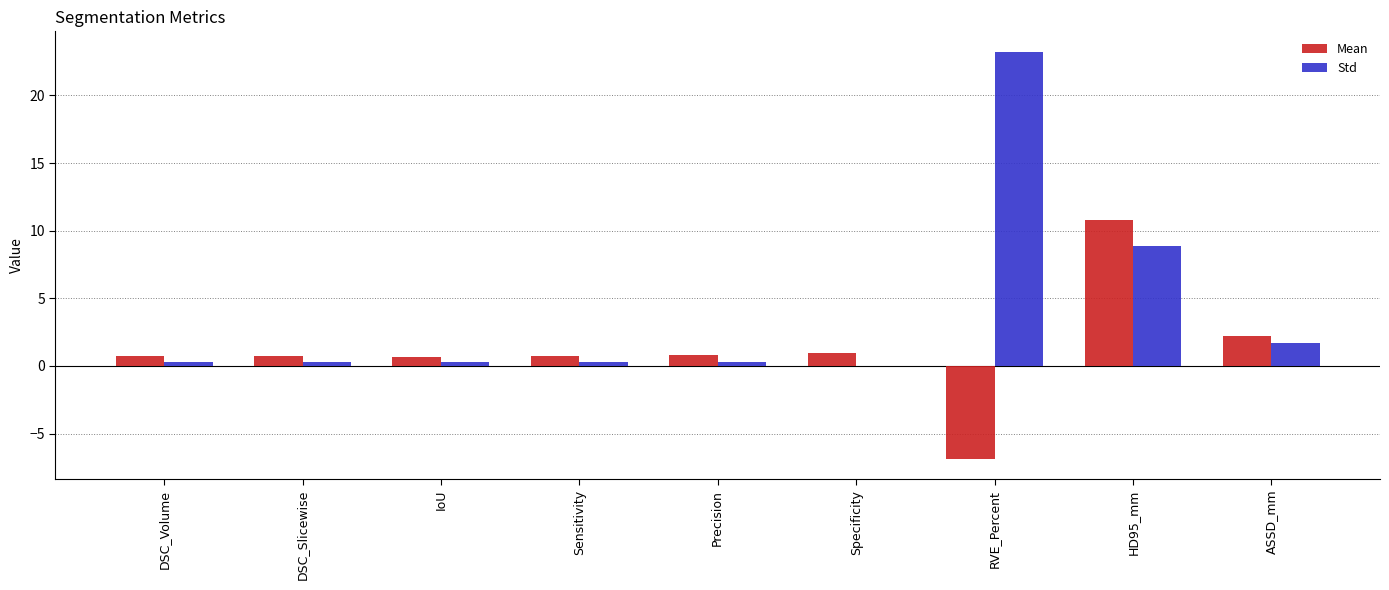

The value of Std at RVE_Percent is 8.7. True or false?

False